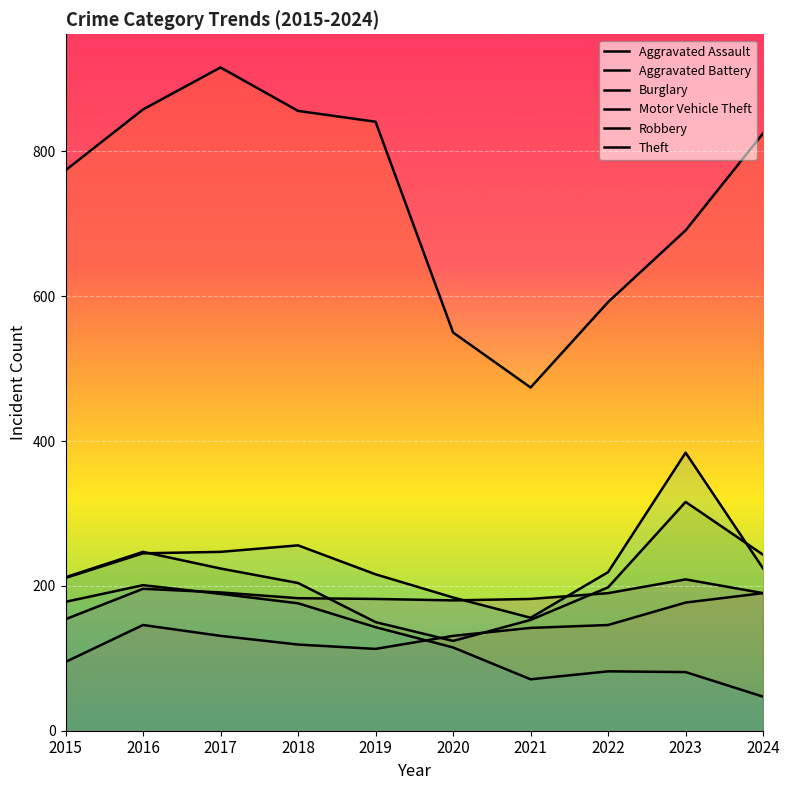

Which category has the highest value across all series?

2017